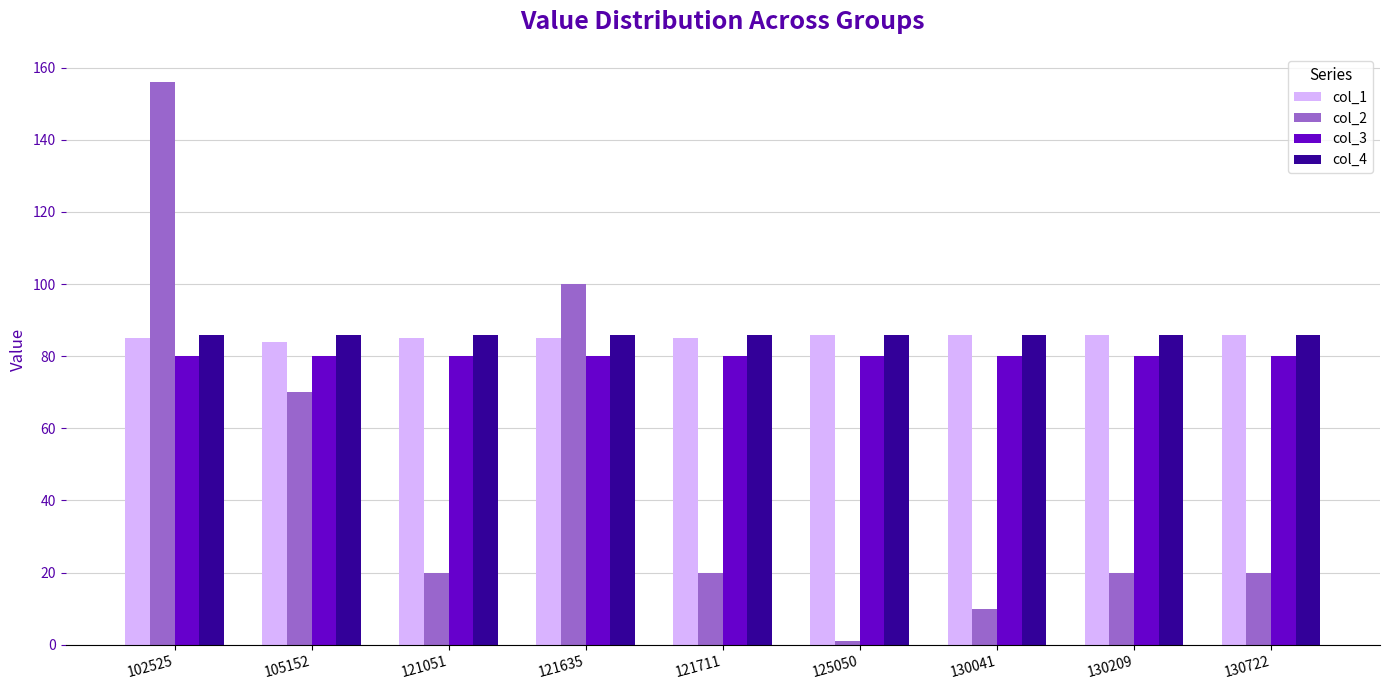

Count the number of categories in the chart.

9